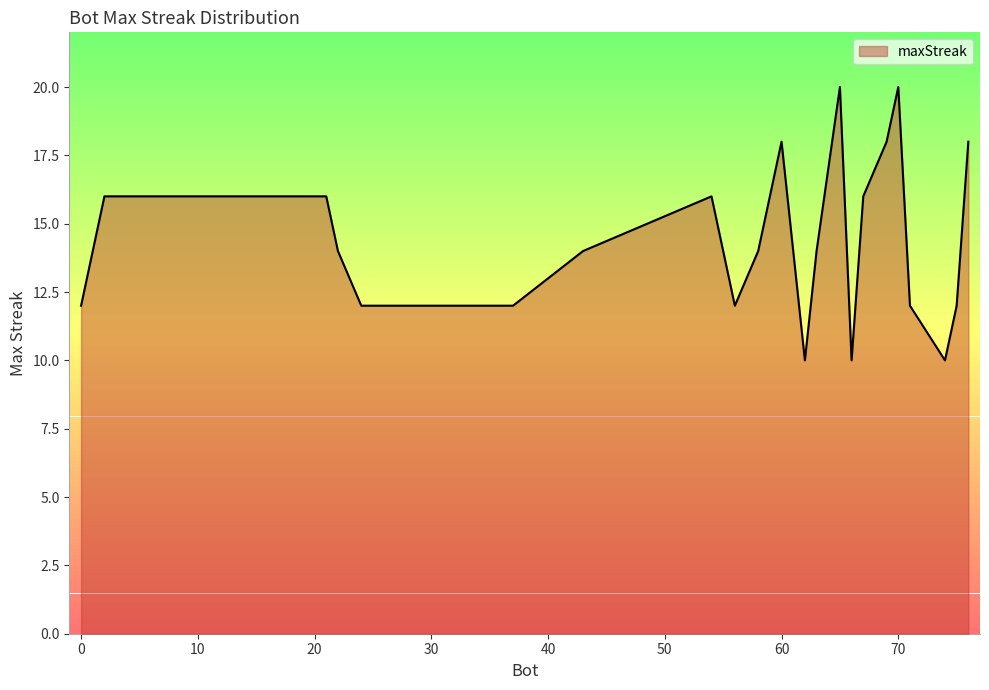

What is the maximum value shown in the chart?

20